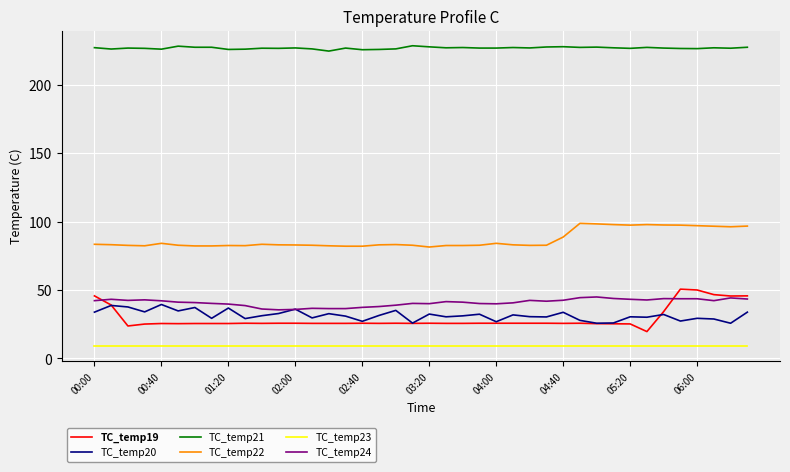

Which series has the largest range (max minus min)?

TC_temp19